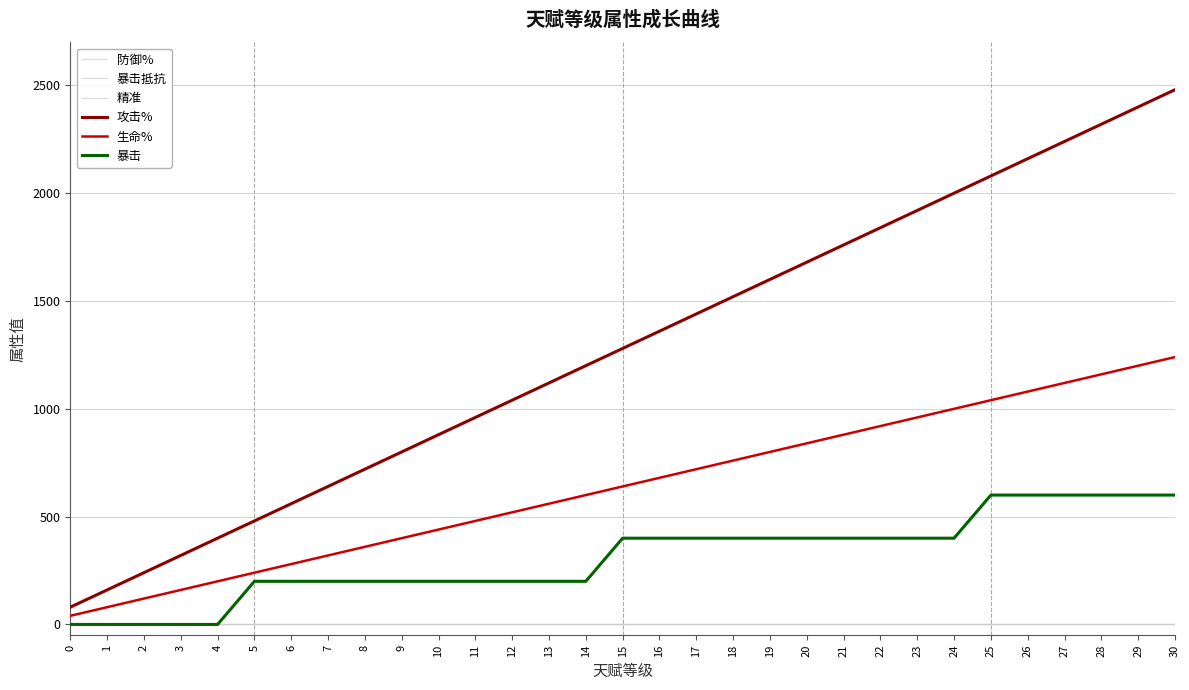

What is the difference between the second highest and minimum values in the 暴击 series?

600